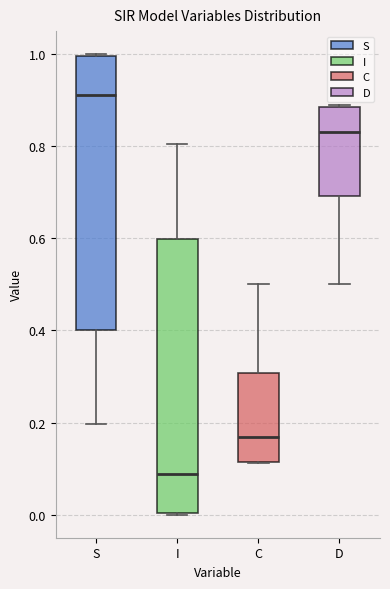

Reading left to right, transcribe this box plot: for each box, give where its median line is, the range the box spans, and where its two whiskers end, as read against the y-axis. The values are not printed on the chart, so give them approximately, as read against the axis.

S: median 0.92, box 0.40 to 1.00, whiskers 0.20 to 1.00
I: median 0.08, box 0.00 to 0.60, whiskers 0.00 to 0.80
C: median 0.16, box 0.12 to 0.30, whiskers 0.12 to 0.50
D: median 0.84, box 0.70 to 0.88, whiskers 0.50 to 0.88